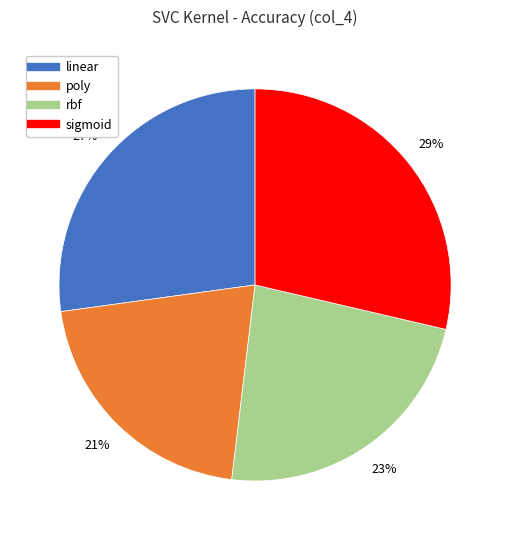

True or false: sigmoid accounts for 29% of the total.

True